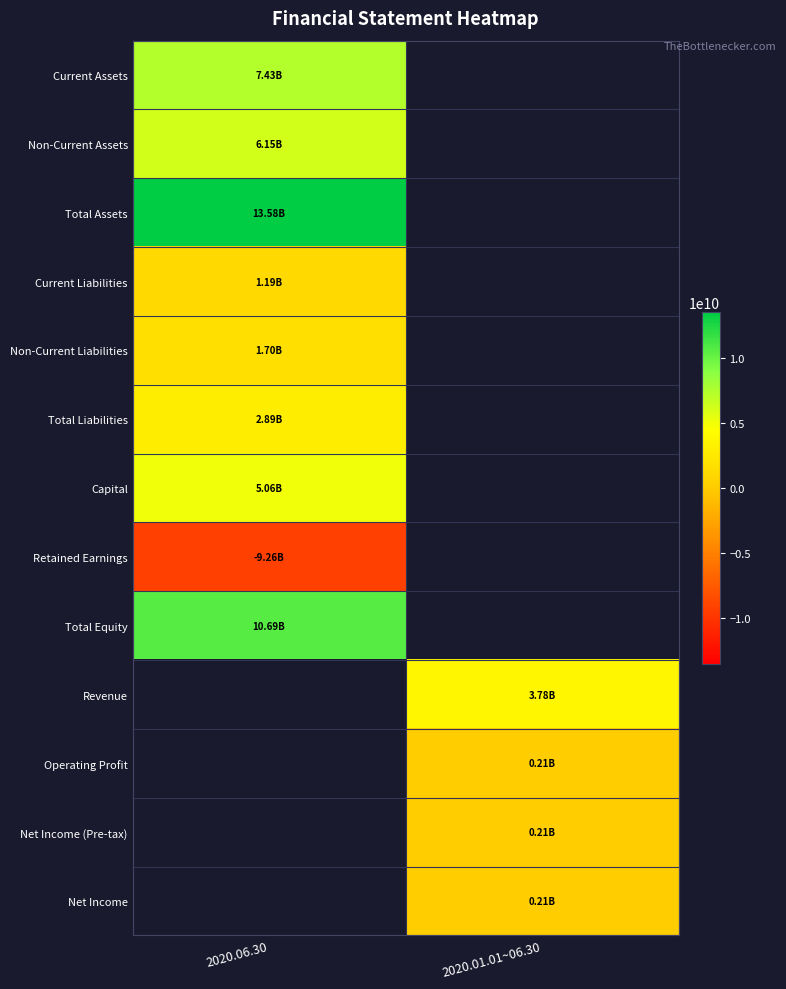

What is the maximum value for Retained Earnings?

-9261513970.0